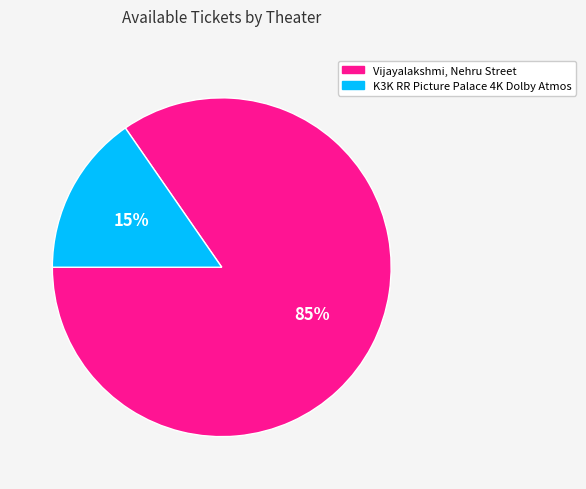

Which category accounts for the majority?

Vijayalakshmi, Nehru Street